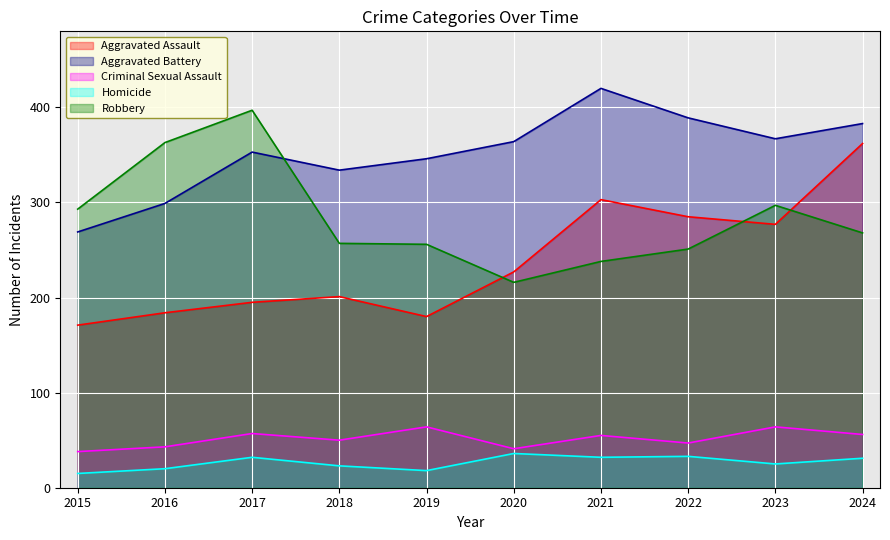

What is the total value across all series at 2022?

1005